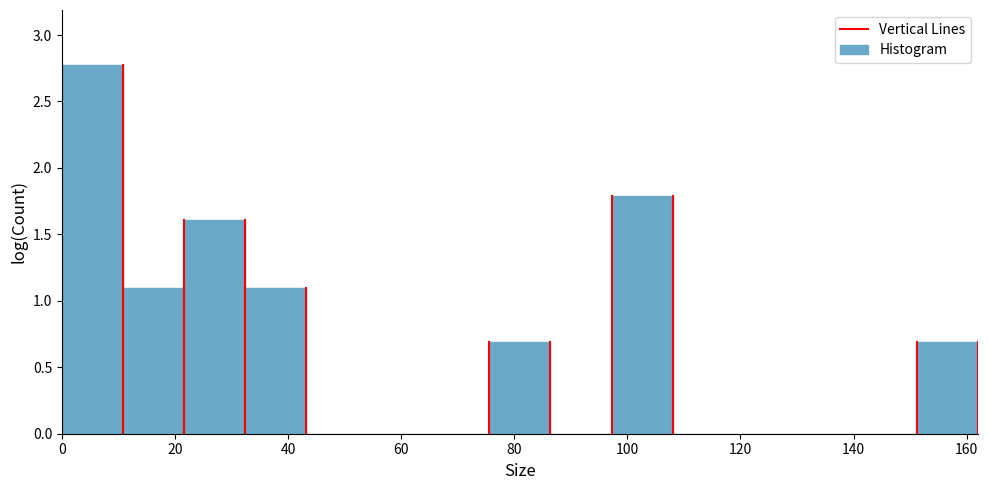

Reading left to right, list every bar in this chart as the range it spans on the x-axis followed by its height. Neither the bar edges nor the heights are printed on the chart, so give them approximately, as read against the axes.

0.0 to 10.8: 2.75
10.8 to 21.6: 1.10
21.6 to 32.4: 1.60
32.4 to 43.2: 1.10
43.2 to 54.0: 0
54.0 to 64.8: 0
64.8 to 75.6: 0
75.6 to 86.4: 0.70
86.4 to 97.2: 0
97.2 to 108.0: 1.80
108.0 to 118.8: 0
118.8 to 129.6: 0
129.6 to 140.4: 0
140.4 to 151.2: 0
151.2 to 162.0: 0.70